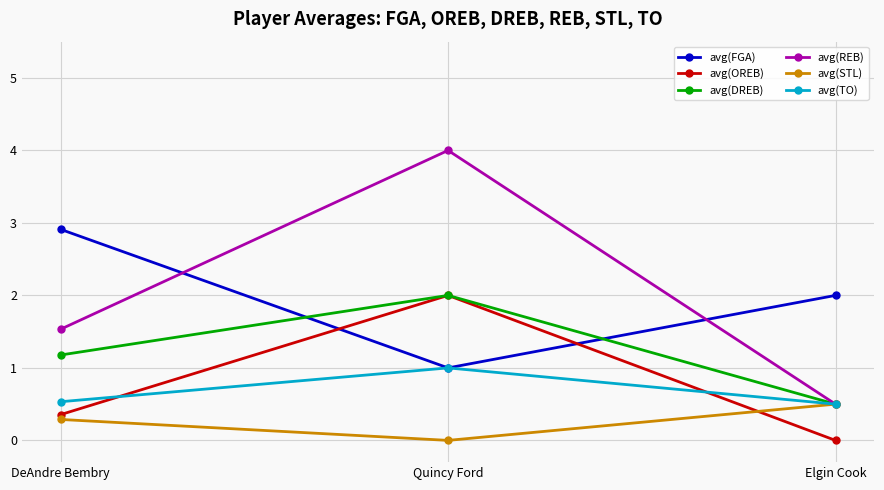

What is the greatest value displayed?

4.0